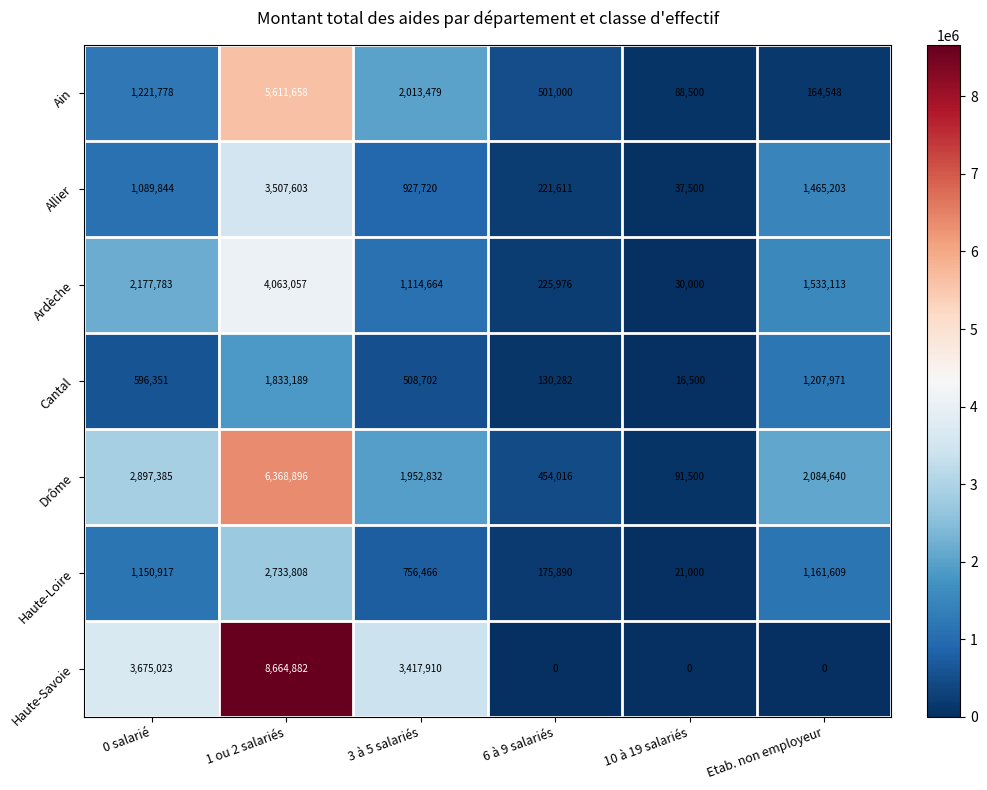

What is the total value across all series at 10 à 19 salariés?

285000